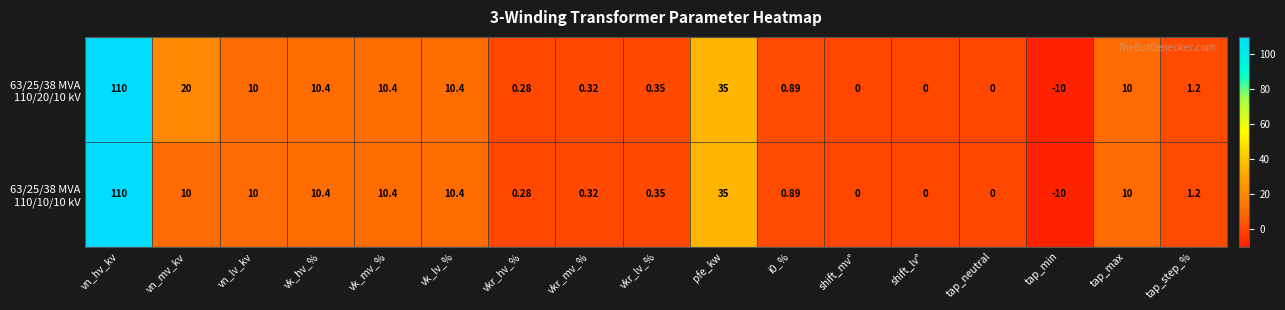

At which category is the sum across all series the highest?

vn_hv_kv